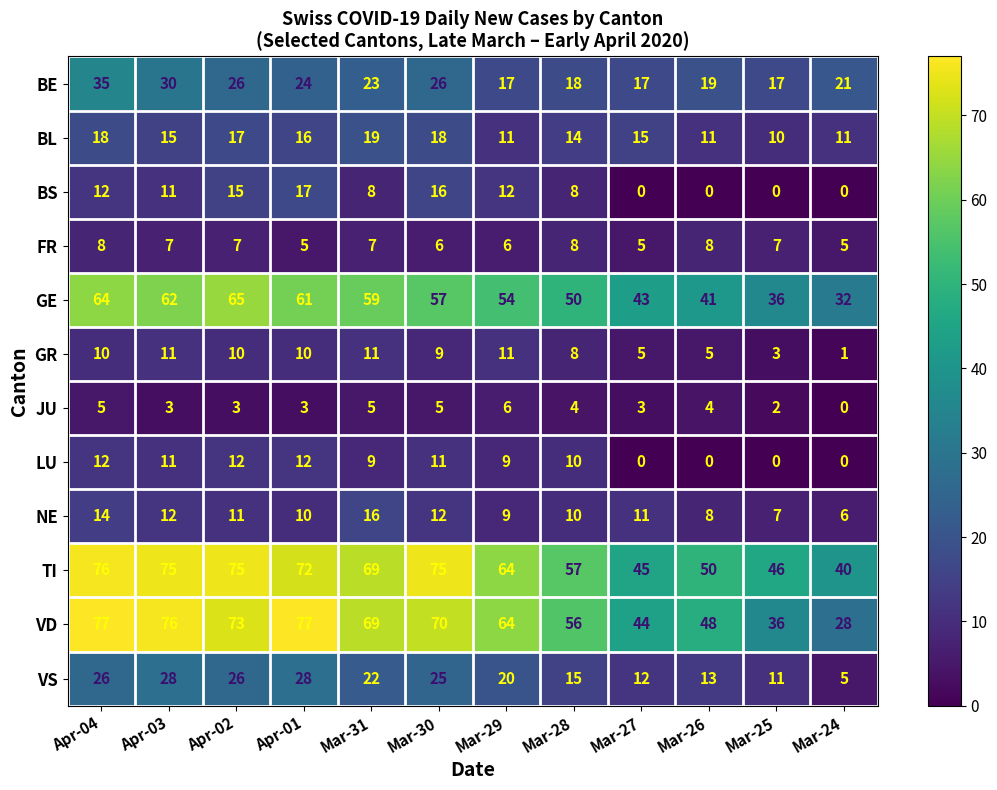

Read the VS value at Mar-28, to the nearest 5.

15